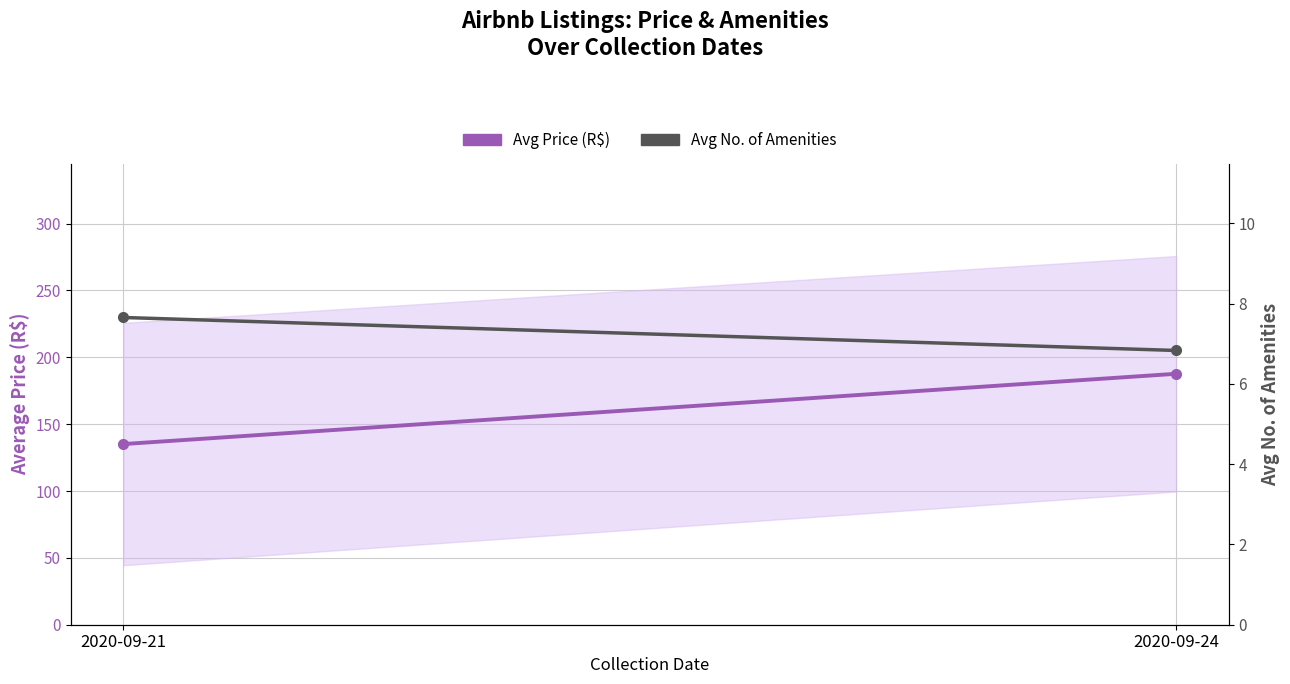

What is the approximate value of Avg No. of Amenities at 2020-09-24?

6.8